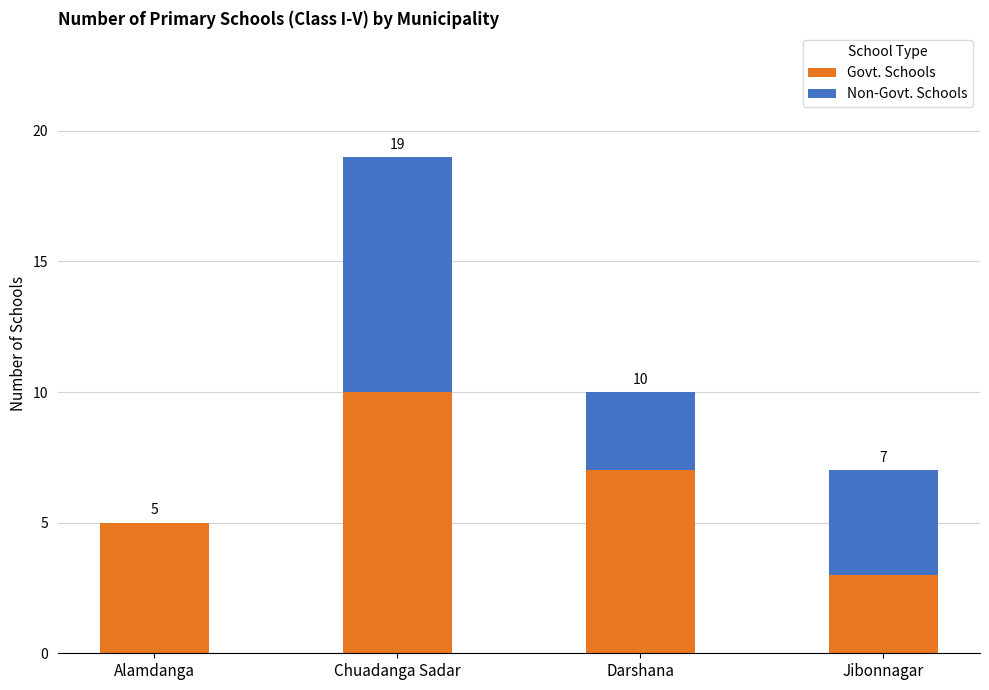

True or false: Govt. Schools has a value of 9 at Alamdanga.

False